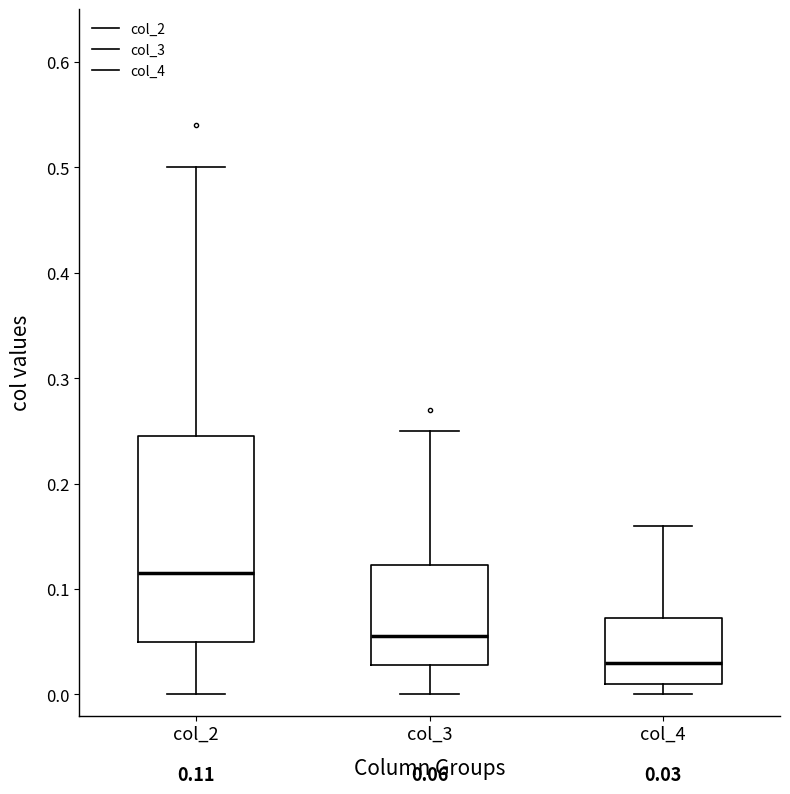

Which box has the highest median line?

col_2